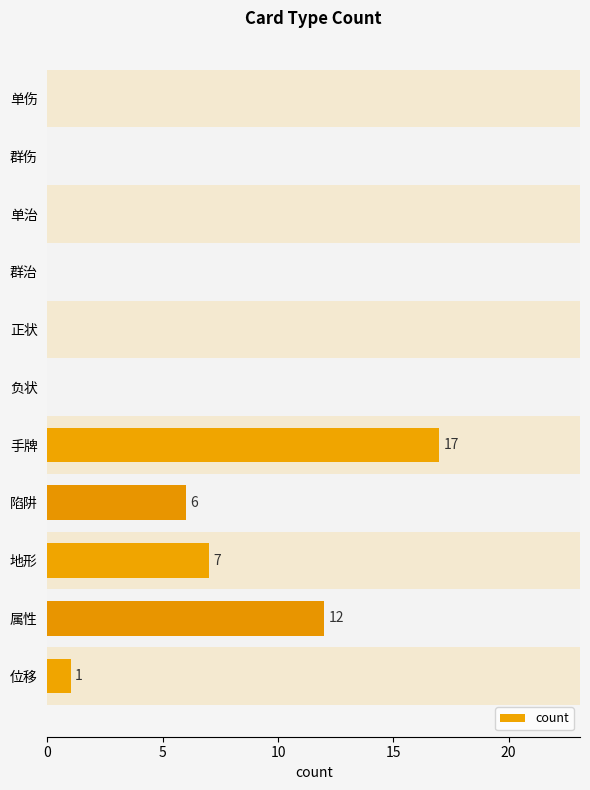

The value at 单治 is 0. True or false?

True